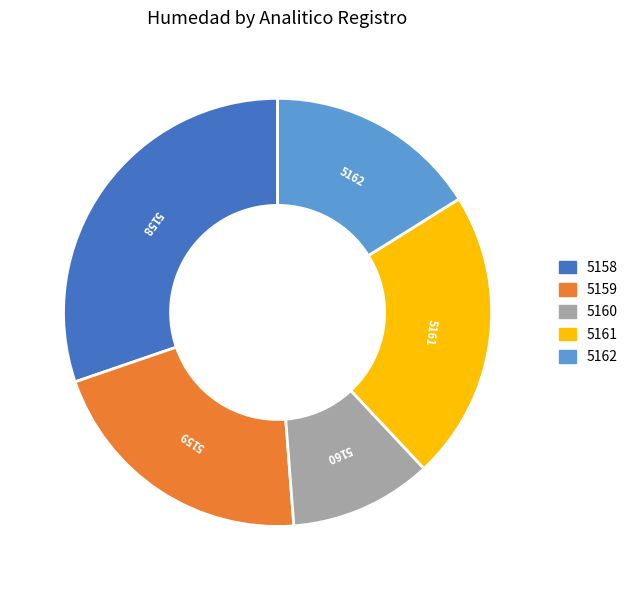

Is there a majority slice in this chart?

No